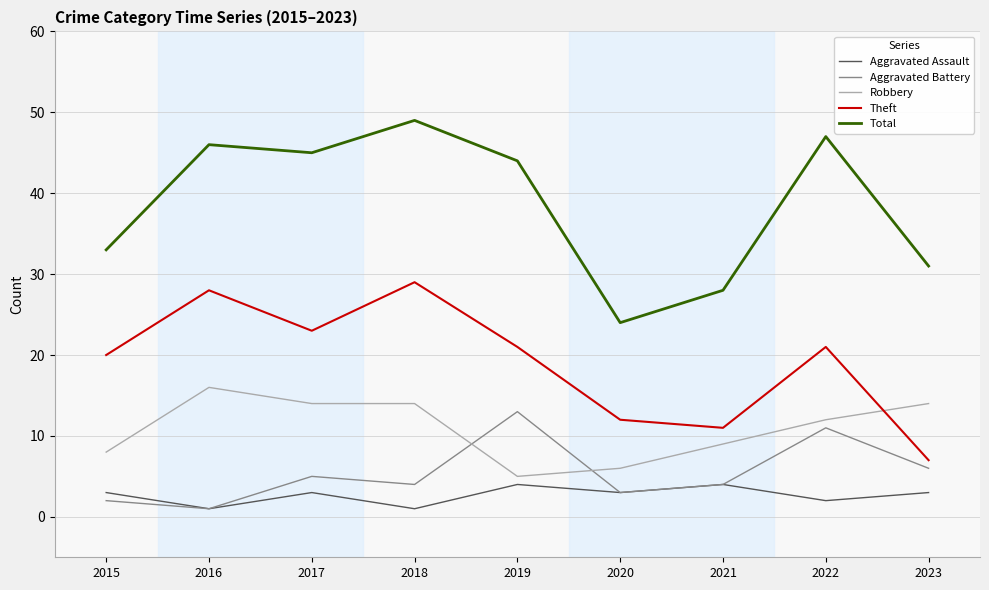

What is the difference between the maximum and second lowest values in the Theft series?

18